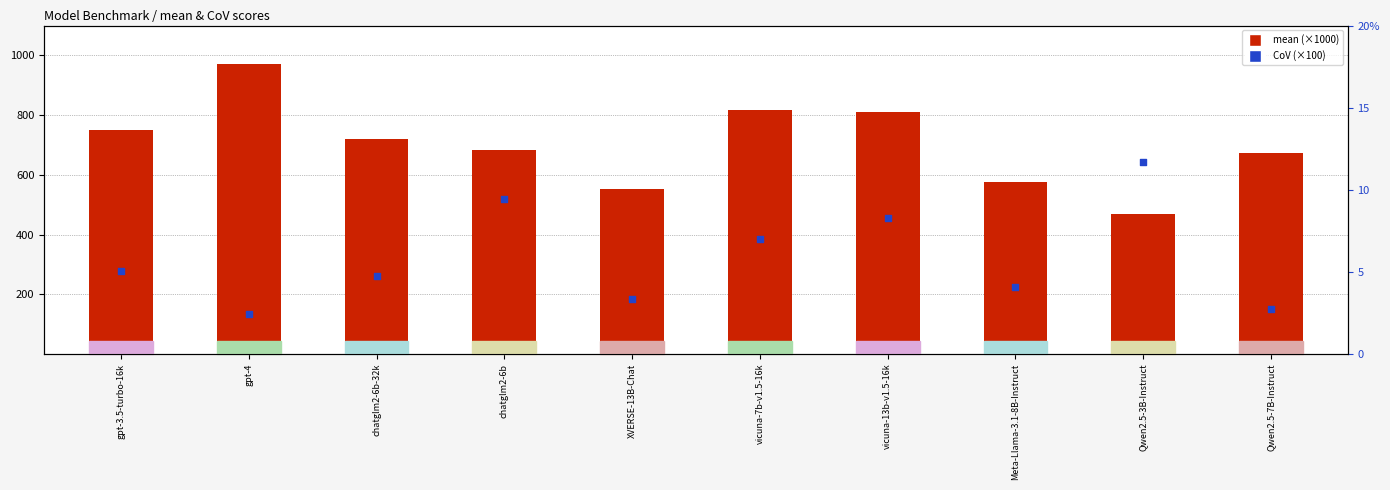

At how many categories does at least one series exceed 831?

1